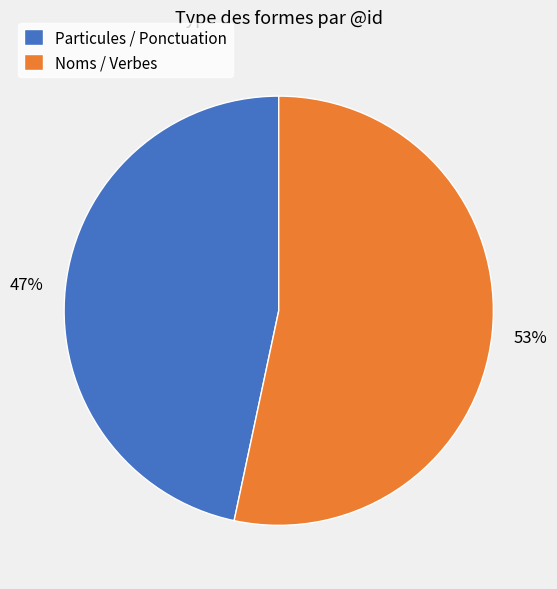

Is there a majority slice in this chart?

Yes